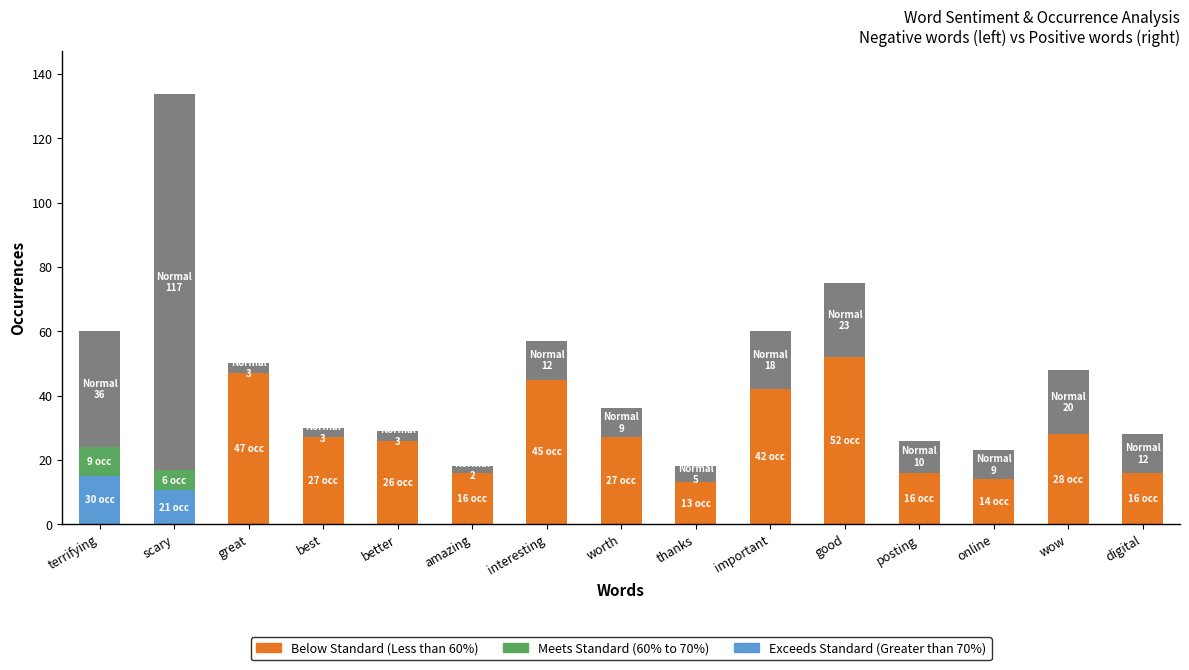

Does the chart contain stacked bars?

Yes